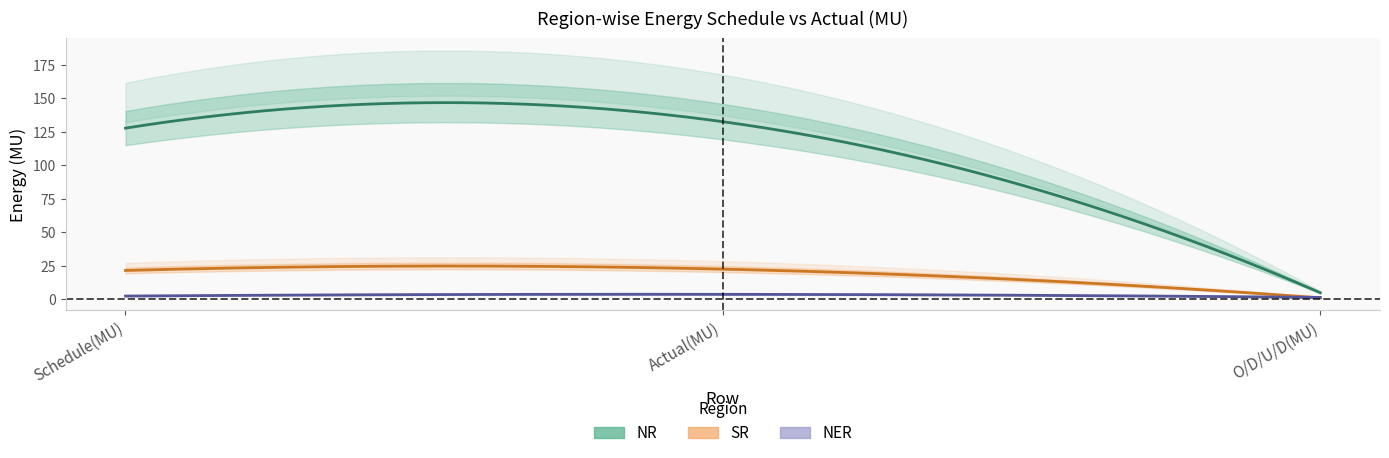

Which has a higher value, Actual(MU) or Schedule(MU)?

Actual(MU)